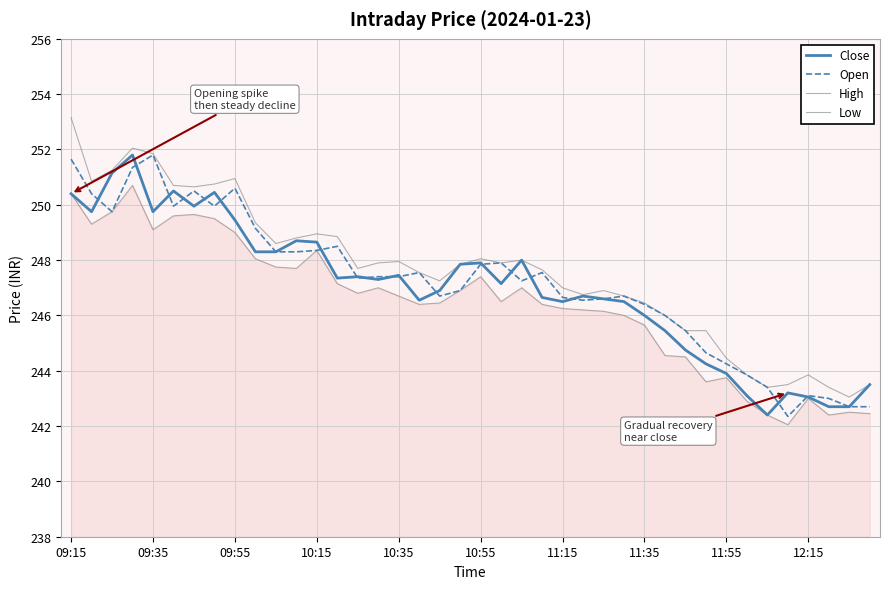

How many lines are shown in the chart?

4